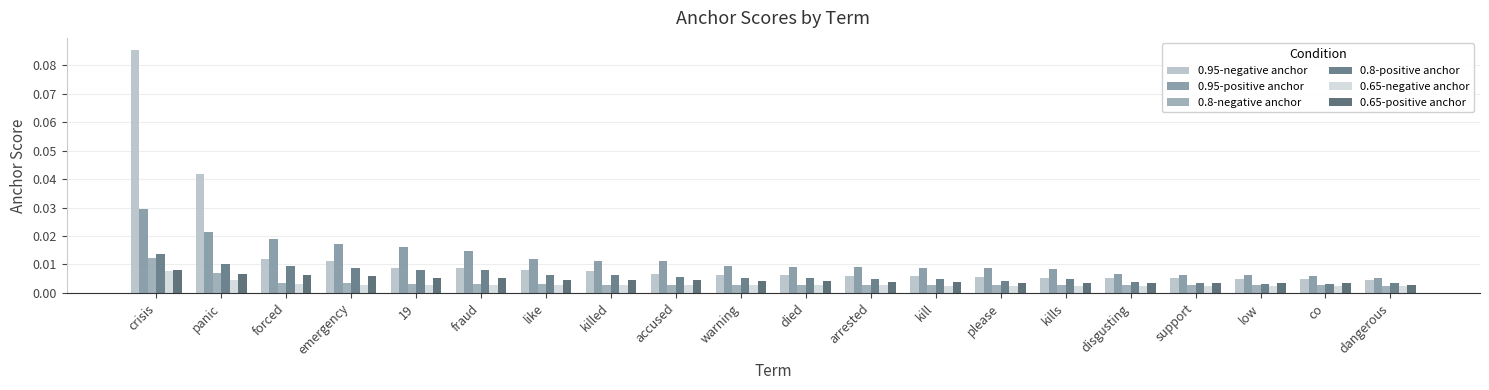

Between arrested and accused, which is larger?

accused